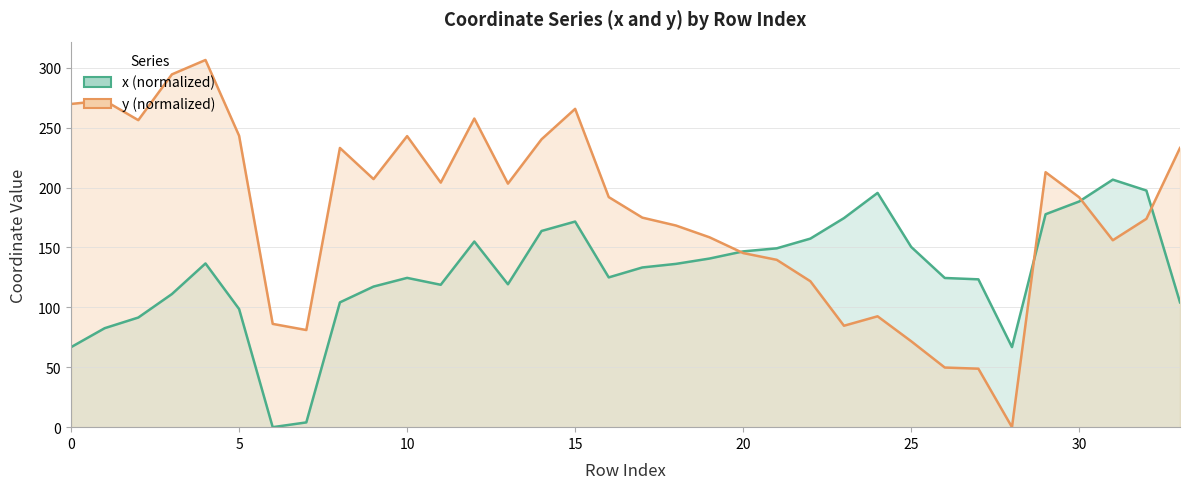

At 30, list the series in order from largest to smallest.

y (normalized), x (normalized)